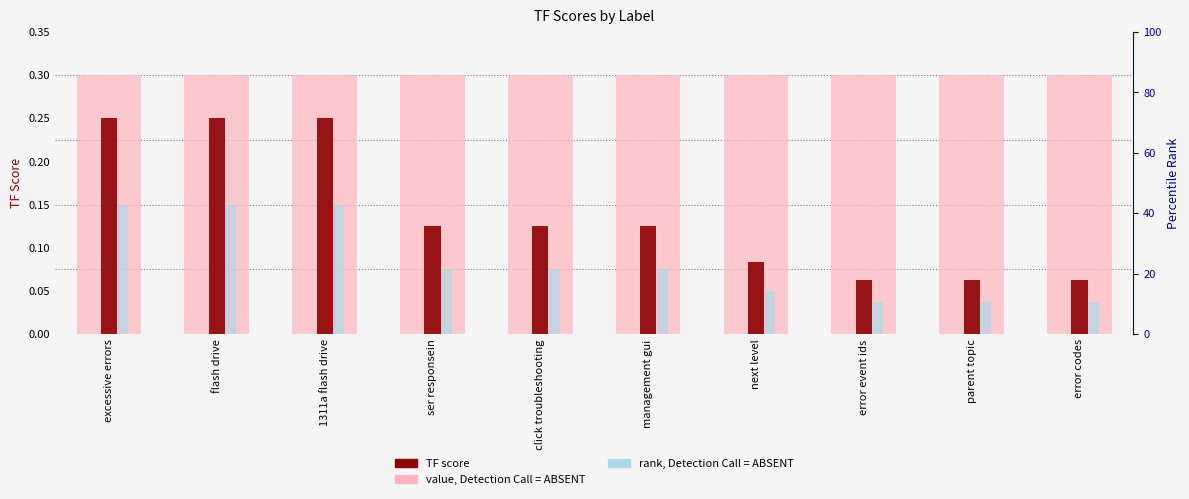

Reading left to right, extract all data points from this chart.

value, Detection Call = ABSENT: excessive errors=0.3	flash drive=0.3	1311a flash drive=0.3	ser responsein=0.3	click troubleshooting=0.3	management gui=0.3	next level=0.3	error event ids=0.3	parent topic=0.3	error codes=0.3
TF score: excessive errors=0.2	flash drive=0.2	1311a flash drive=0.2	ser responsein=0.1	click troubleshooting=0.1	management gui=0.1	next level=0.1	error event ids=0.1	parent topic=0.1	error codes=0.1
rank, Detection Call = ABSENT: excessive errors=0.1	flash drive=0.1	1311a flash drive=0.1	ser responsein=0.1	click troubleshooting=0.1	management gui=0.1	next level=0.0	error event ids=0.0	parent topic=0.0	error codes=0.0